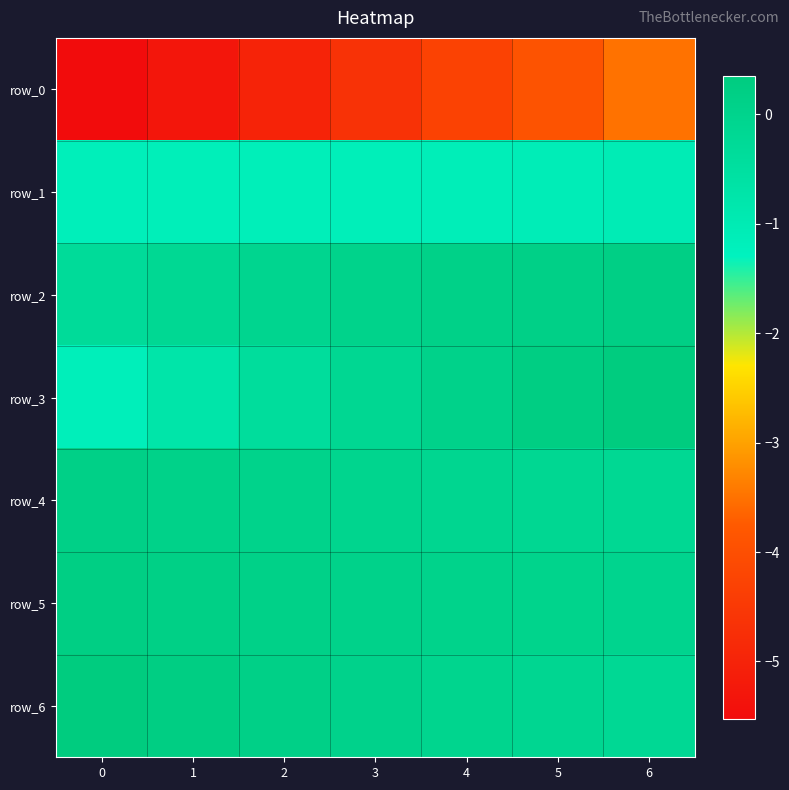

True or false: row_5 has a value of 0.2 at 1.

False